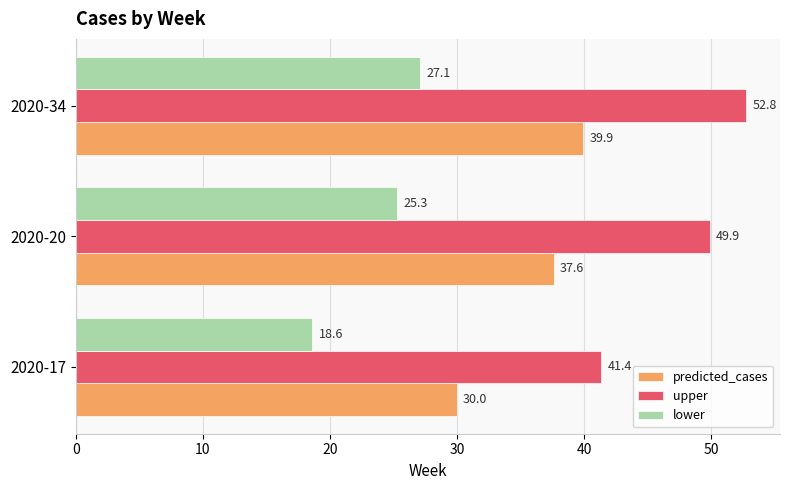

Which series has the largest range (max minus min)?

upper